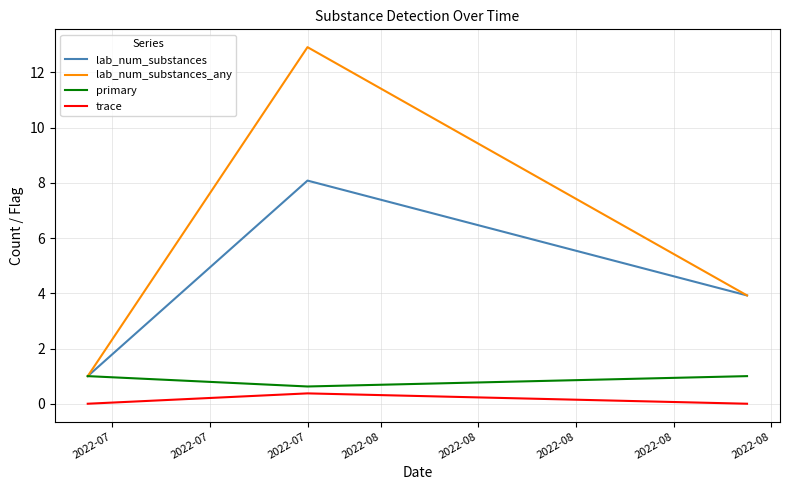

Which series has the largest total across all categories?

lab_num_substances_any